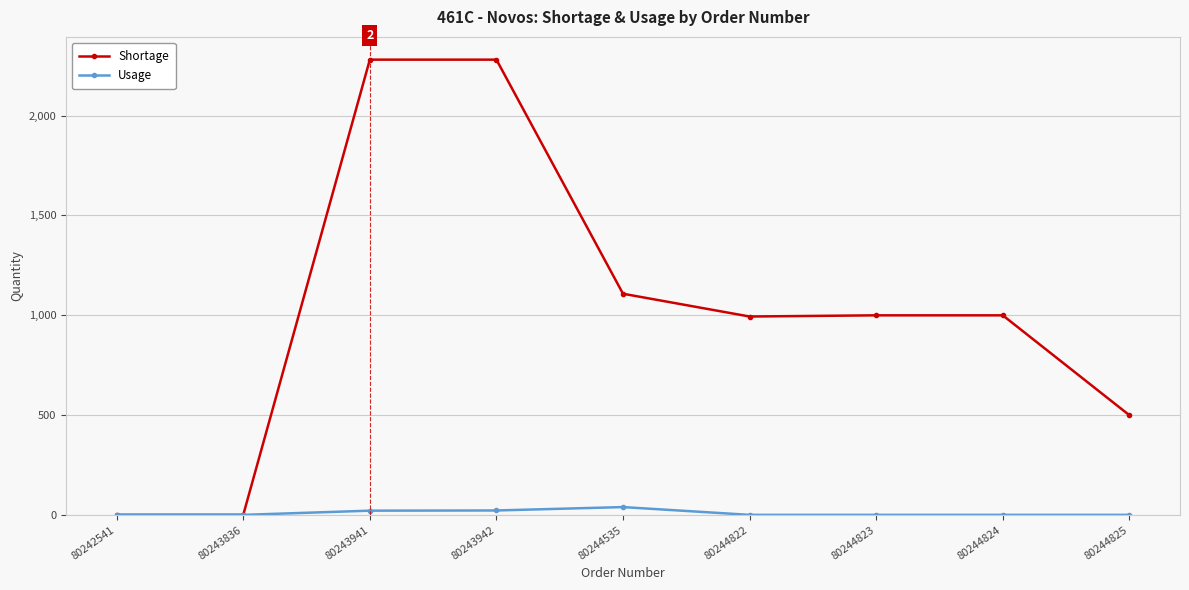

What is the sum of the Usage values at 80242541 and 80243941?

23